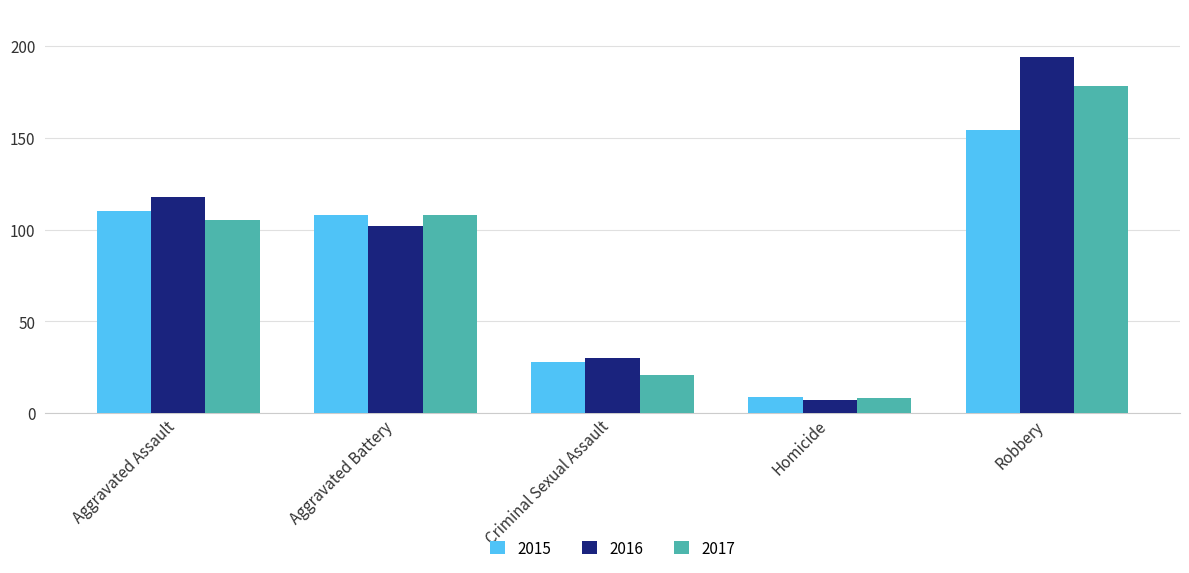

True or false: 2015 has a value of 154 at Robbery.

True